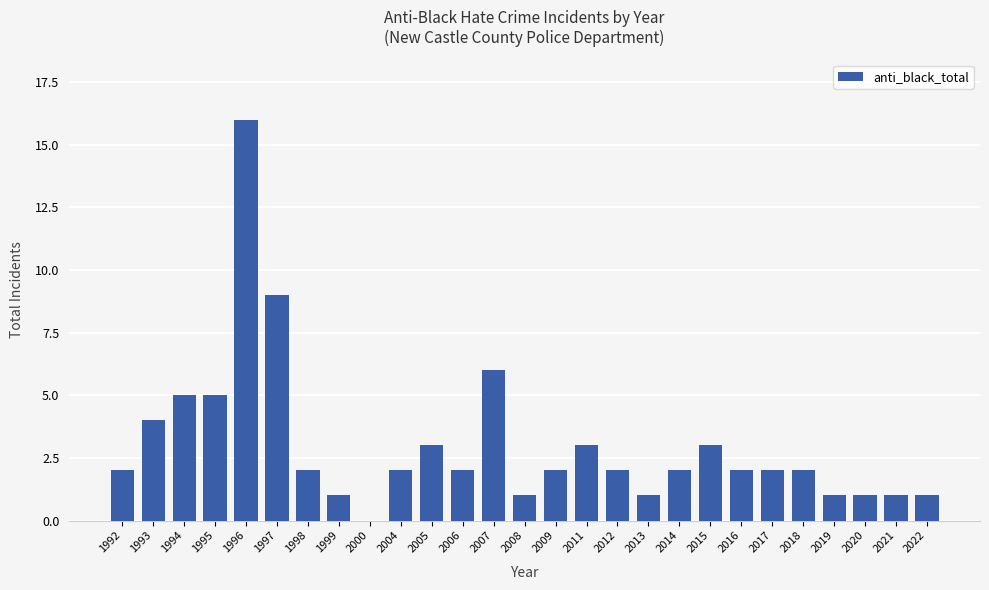

How many values are above zero?

26